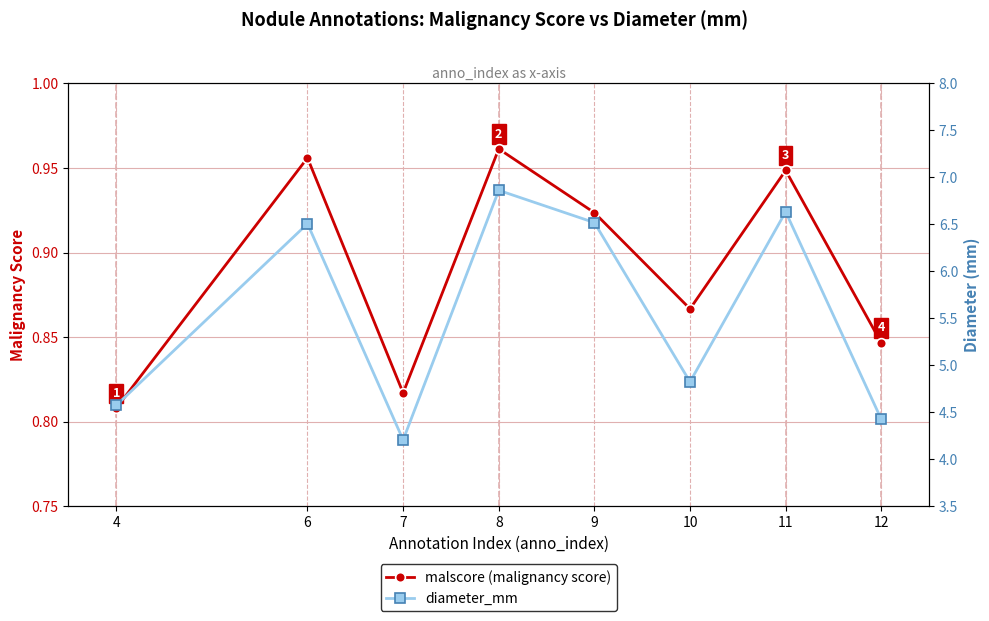

Count the malscore (malignancy score) values in the range 0 to 1.

8